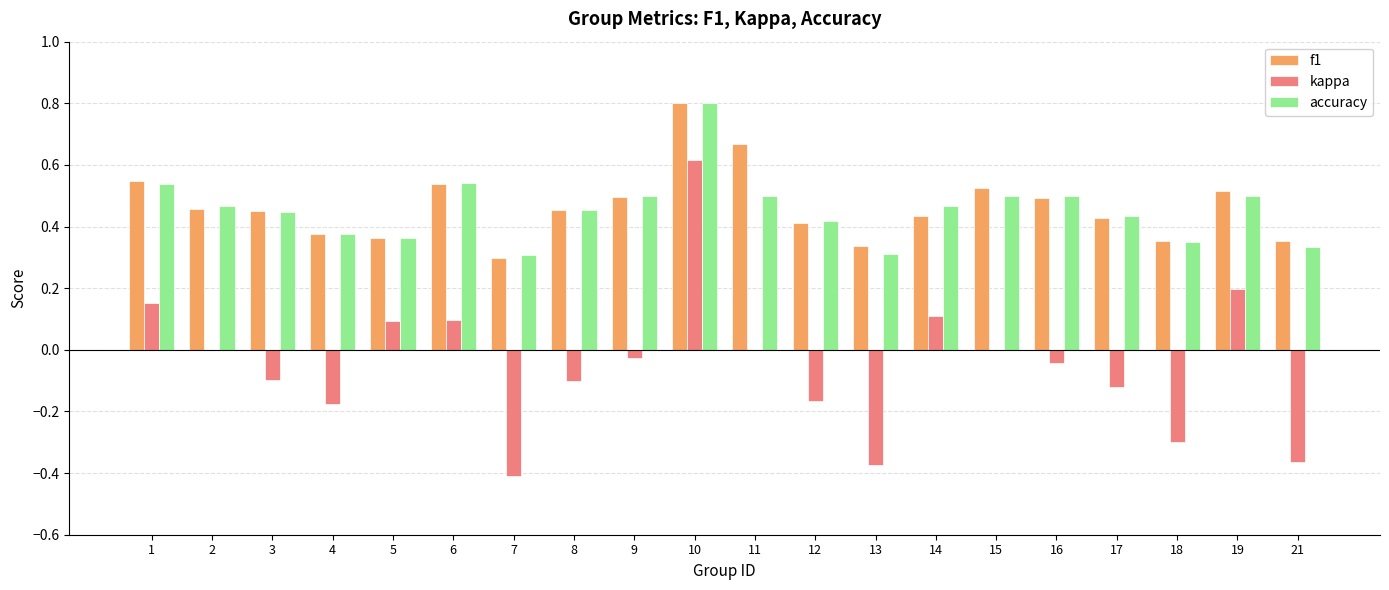

True or false: accuracy has a value of 0.2 at 18.

False